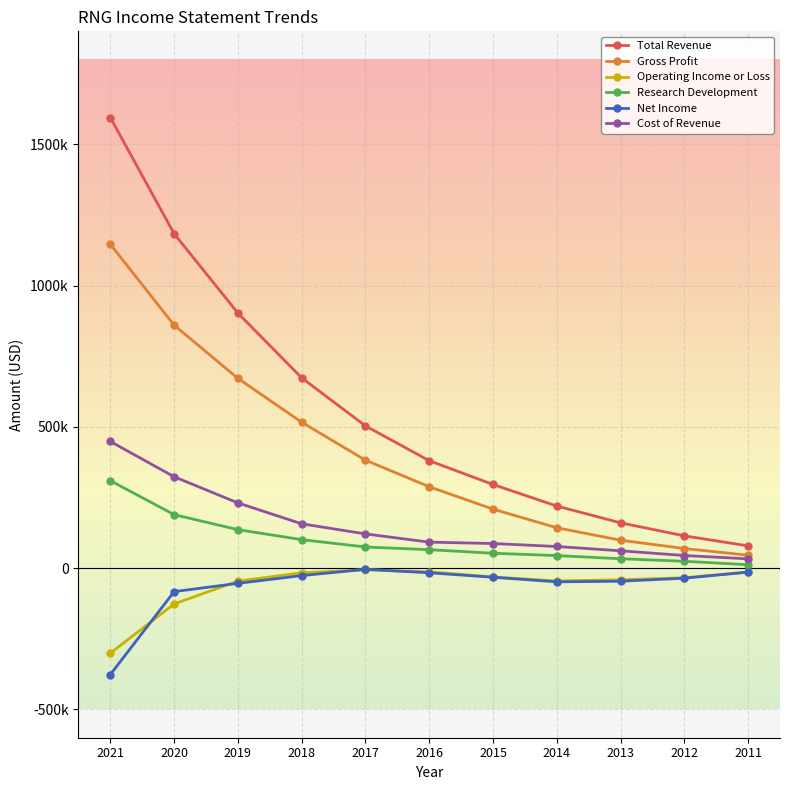

True or false: Cost of Revenue and Total Revenue cross at least once.

False